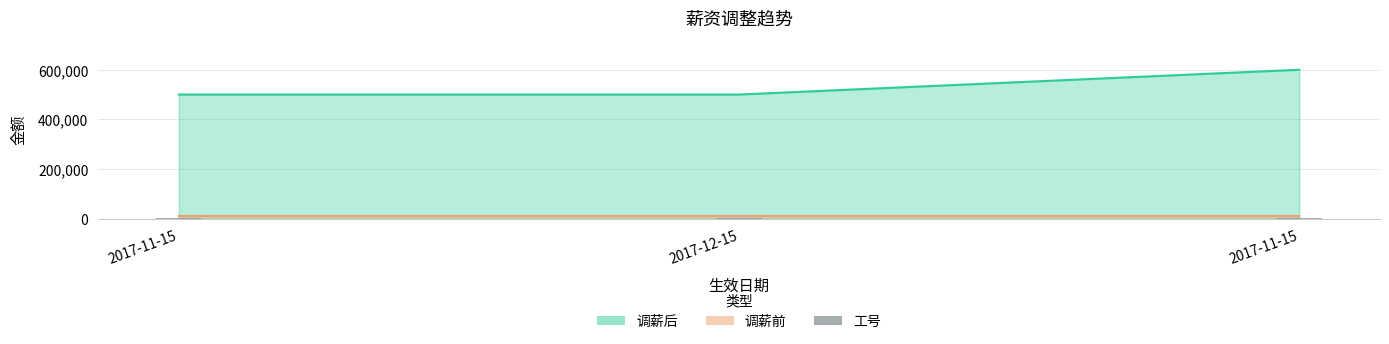

What is the difference between the highest and lowest values at 2017-11-15?

499331